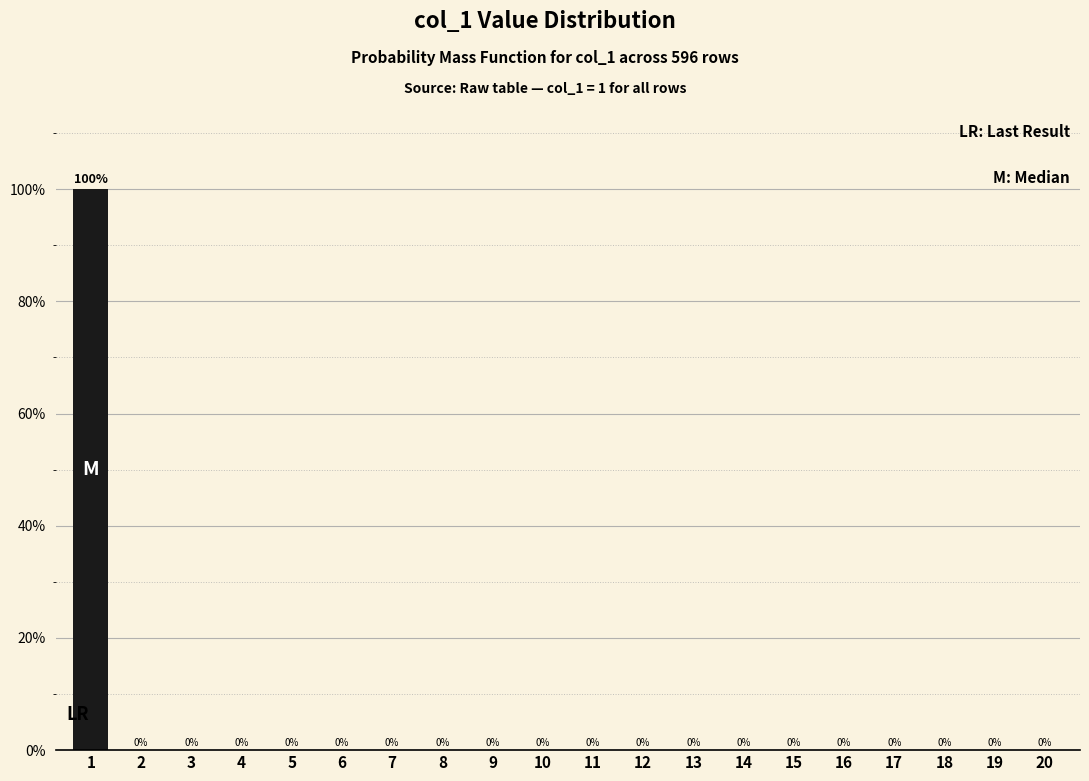

Reading left to right, list all the values displayed in this chart.

1=100	2=0	3=0	4=0	5=0	6=0	7=0	8=0	9=0	10=0	11=0	12=0	13=0	14=0	15=0	16=0	17=0	18=0	19=0	20=0